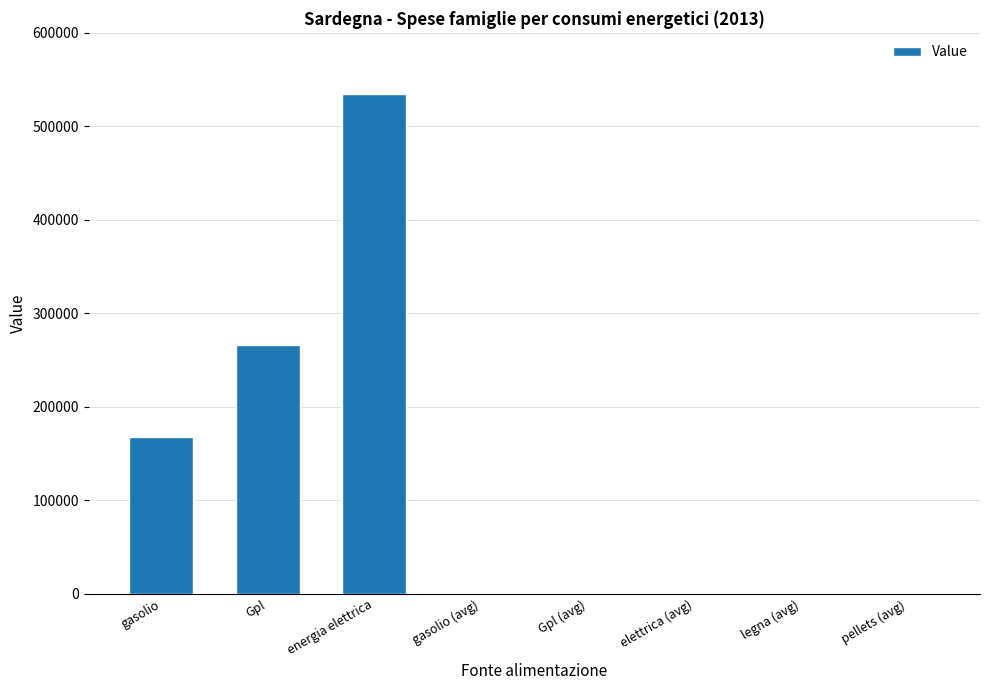

What is the average value?

121460